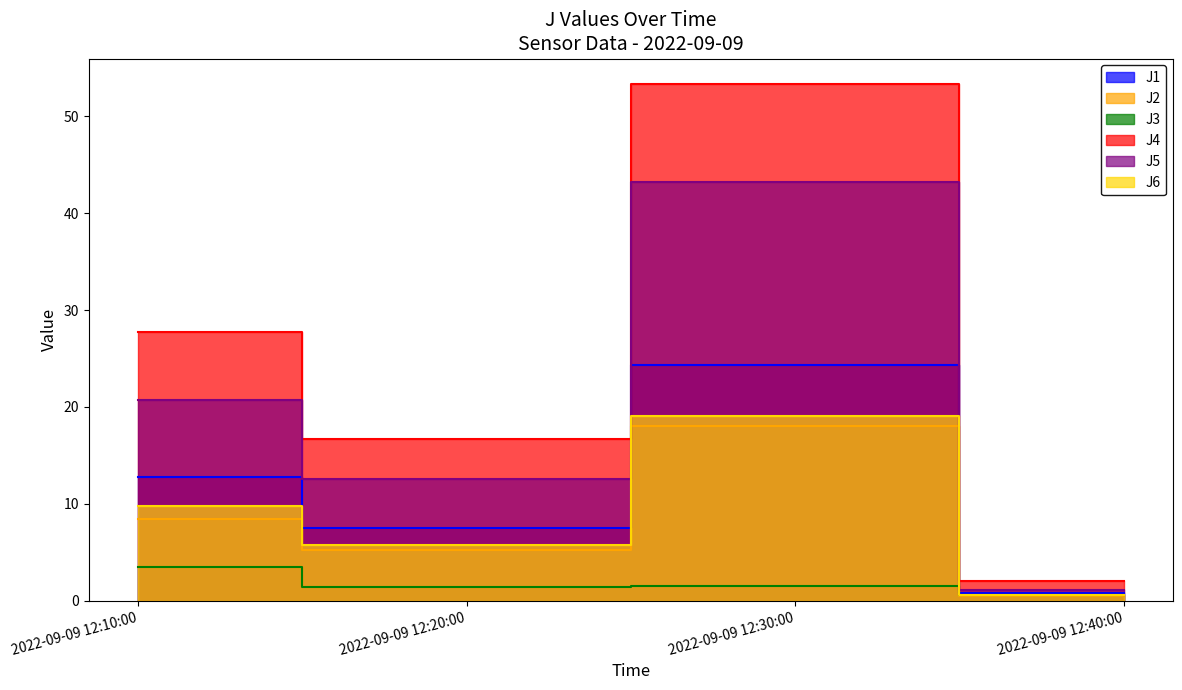

The value of J4 at 2022-09-09 12:10:00 is 27.8. True or false?

True